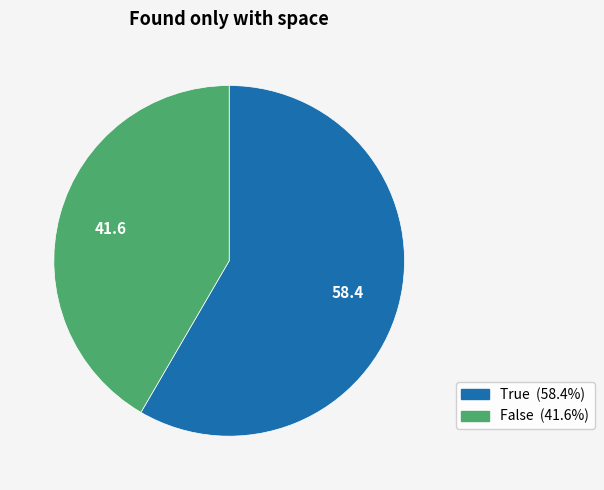

True or false: False accounts for 30% of the total.

False